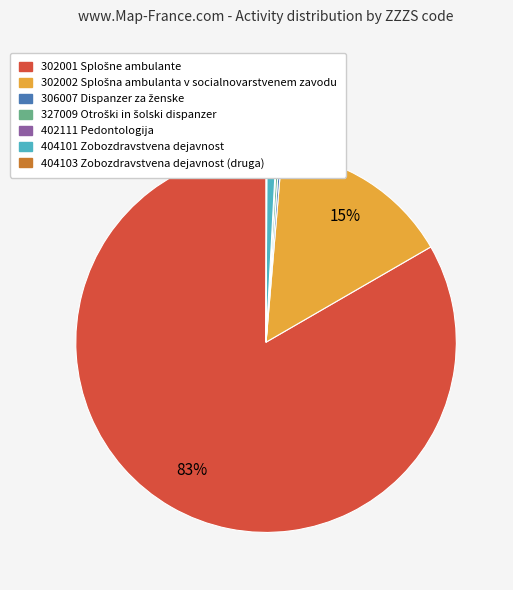

Does any single category account for the majority?

Yes